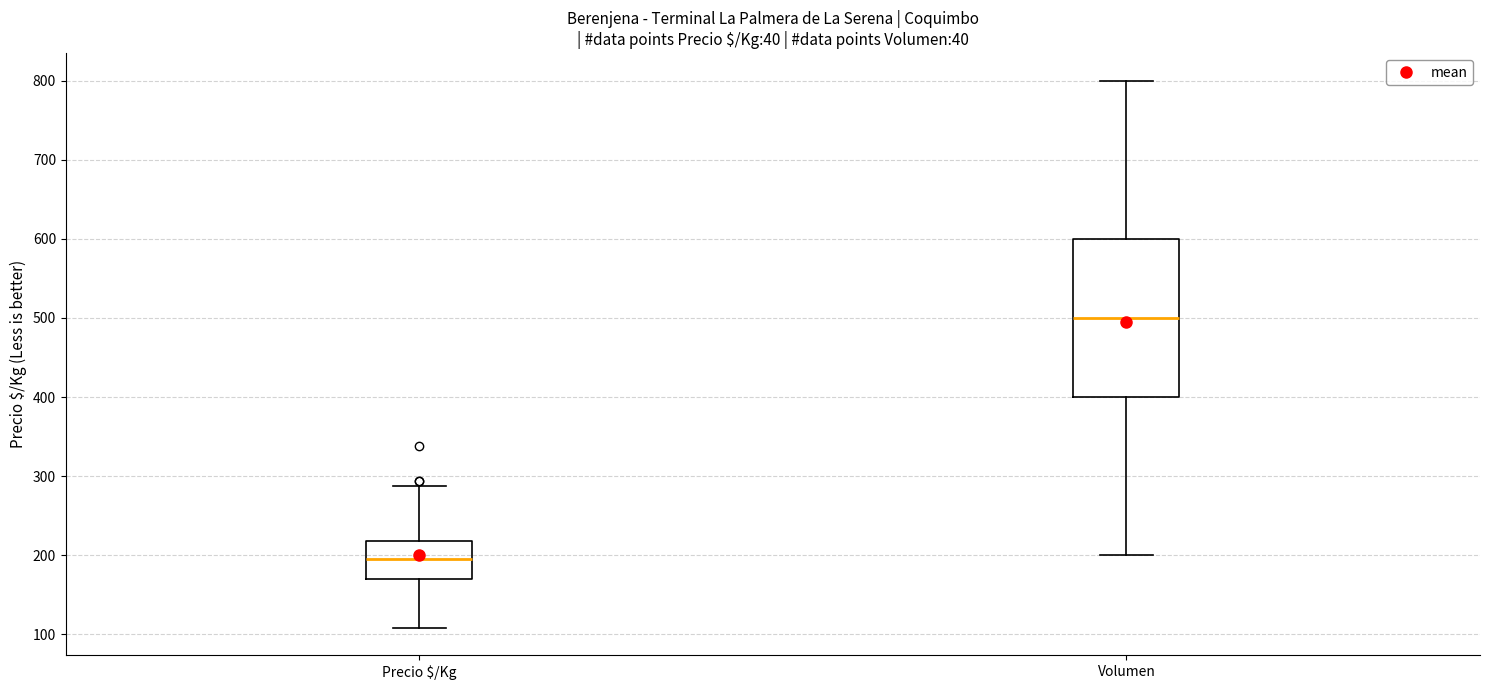

Where is the upper edge of the box for Volumen on the y-axis? The values are not printed on the chart, so give them approximately, as read against the axis.

600